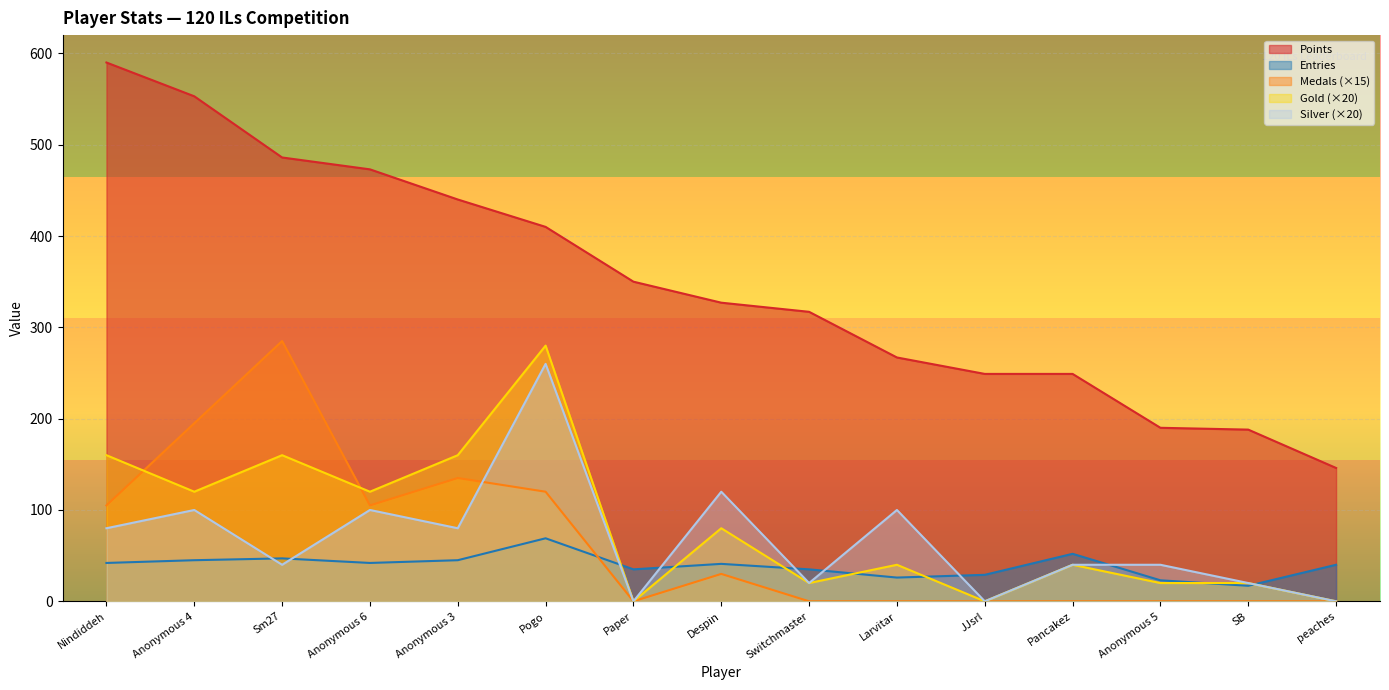

True or false: Gold and Silver cross at least once.

False